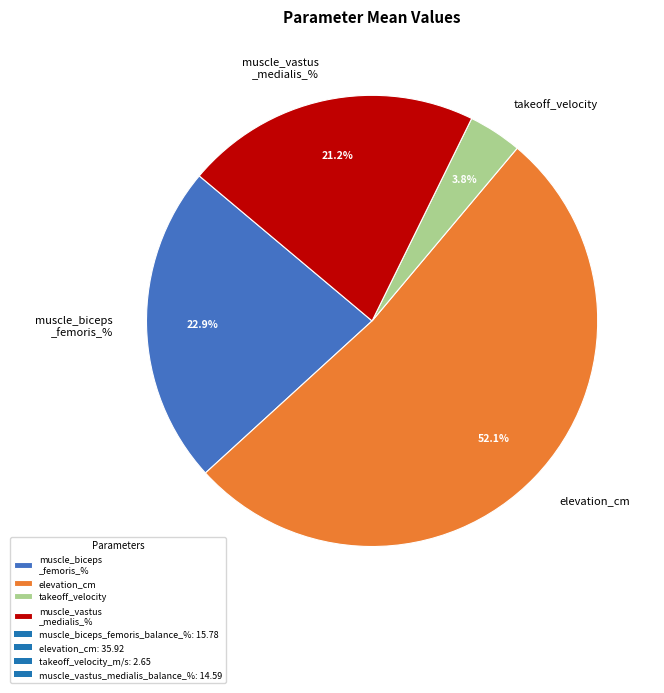

What percentage is NOT represented by elevation_cm?

47.9%